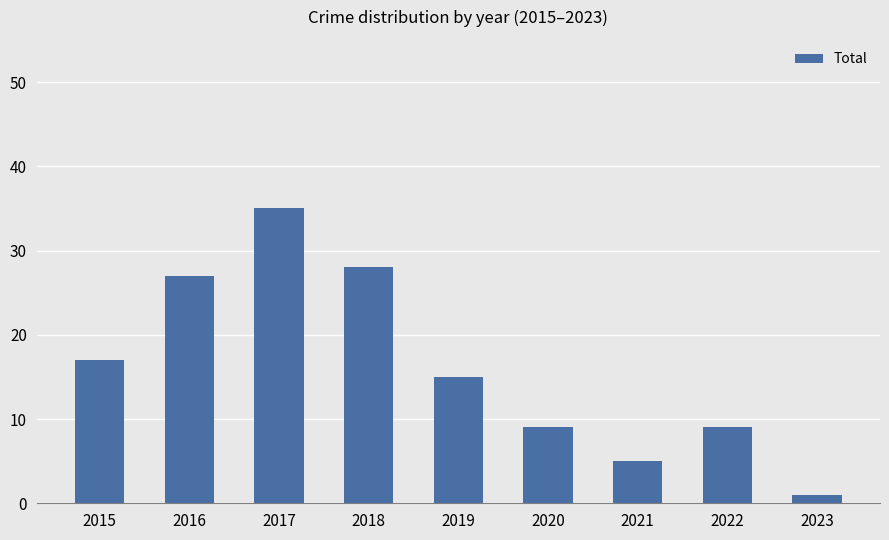

Is it true that the value at 2021 is 2?

False